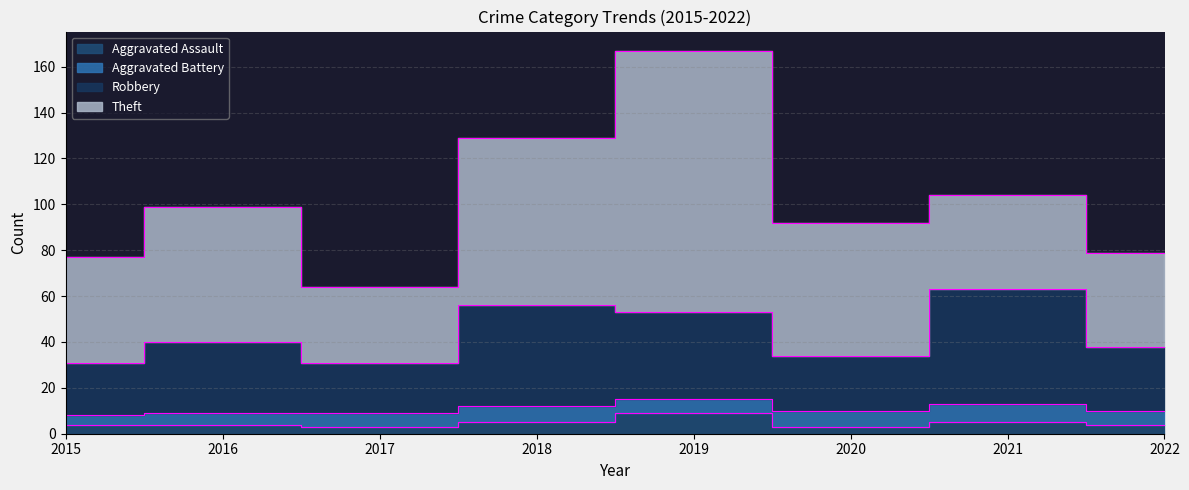

At which category is the sum across all series the highest?

2021